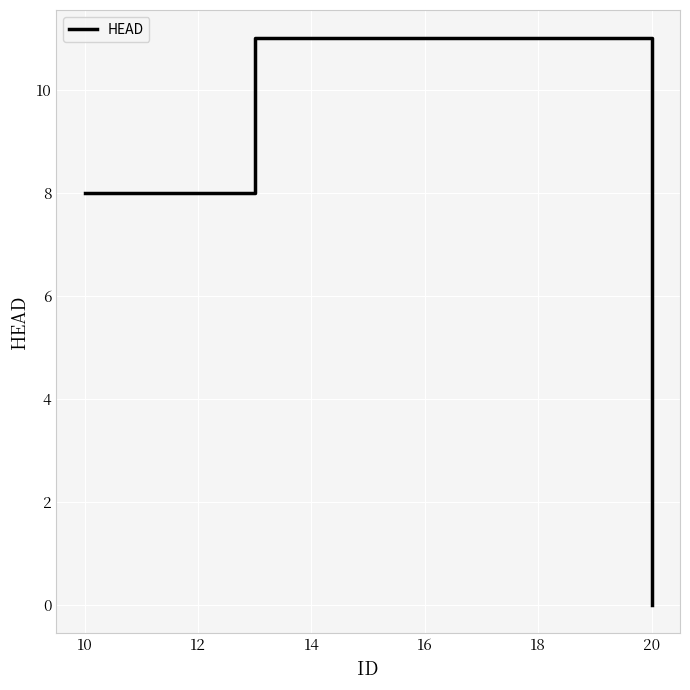

What is the maximum value shown in the chart?

11